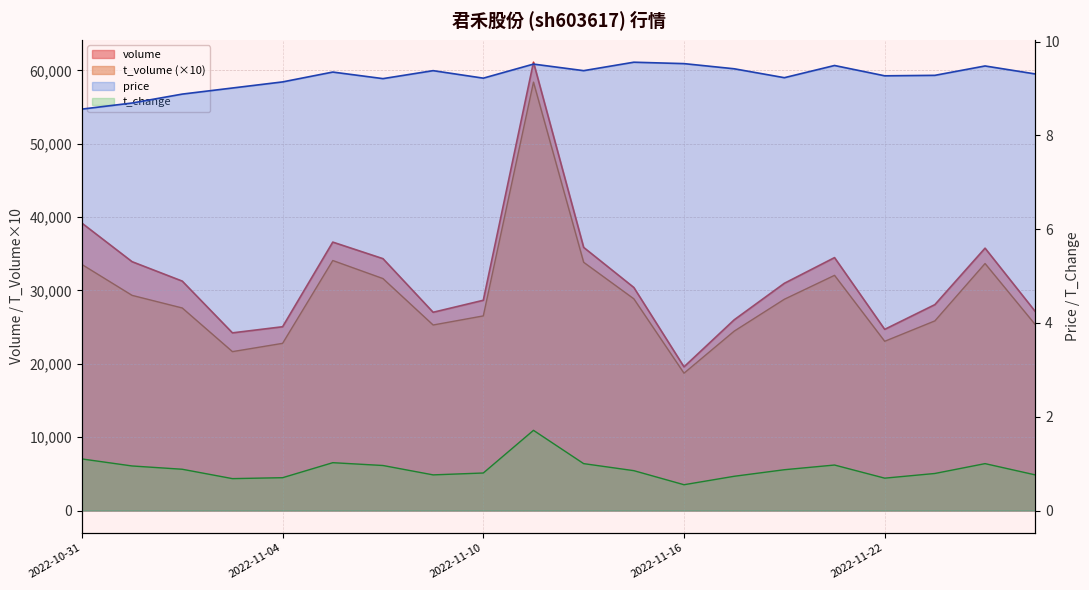

What value does the t_volume series have at 2022-11-04?

22790.0